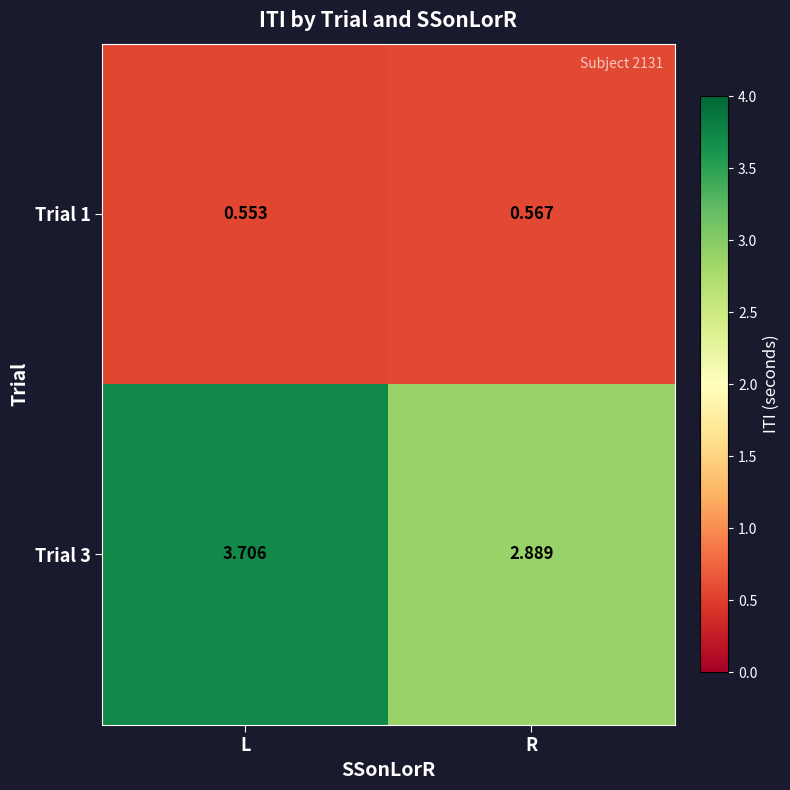

List the series in order of their overall mean, highest first.

Trial 3, Trial 1